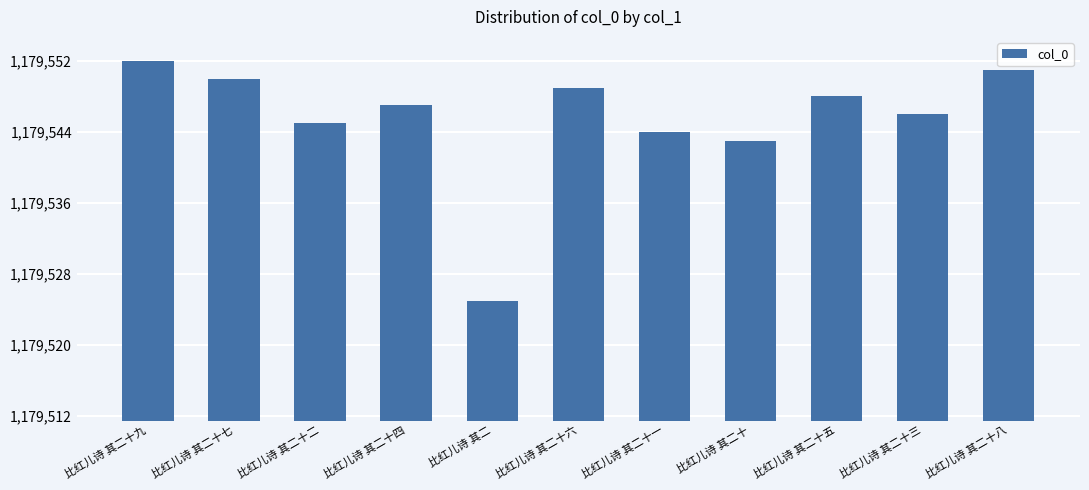

How many bars are there in total?

11